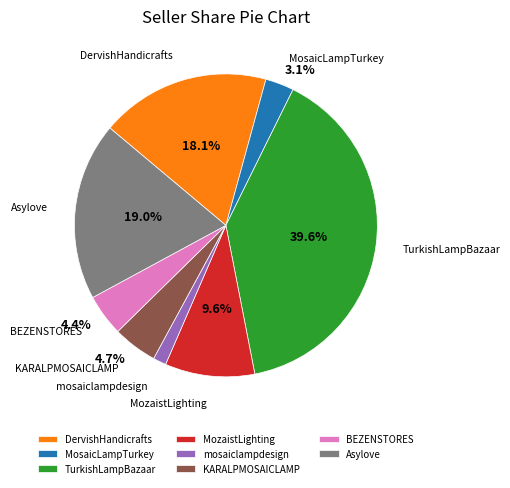

Count the number of slices in the pie.

8